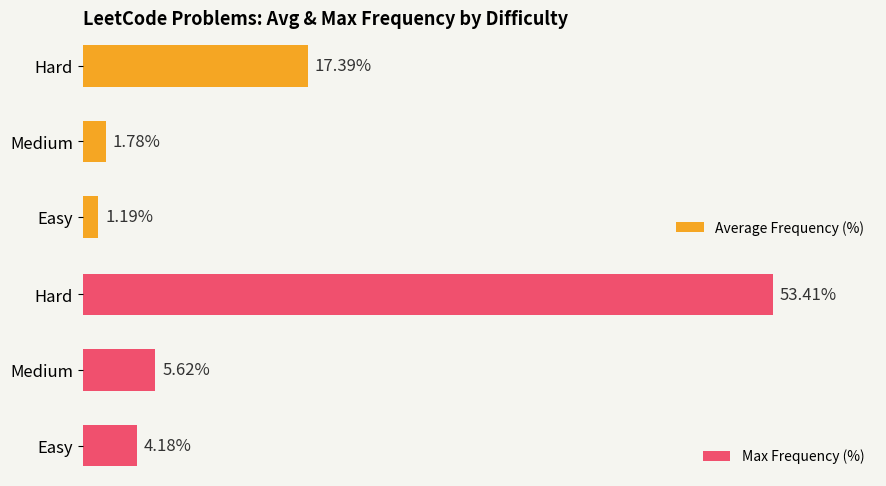

Rank the categories by Average Frequency (%) value from lowest to highest.

Easy, Medium, Hard